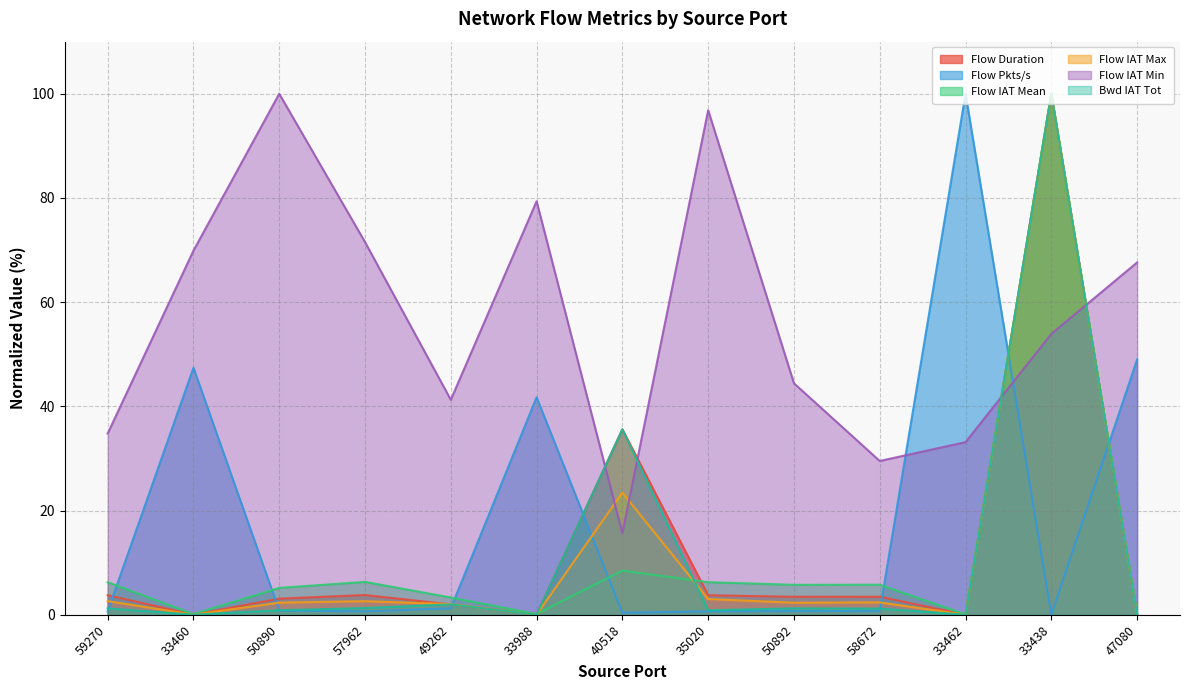

Between 35020 and 59270, which is larger?

59270